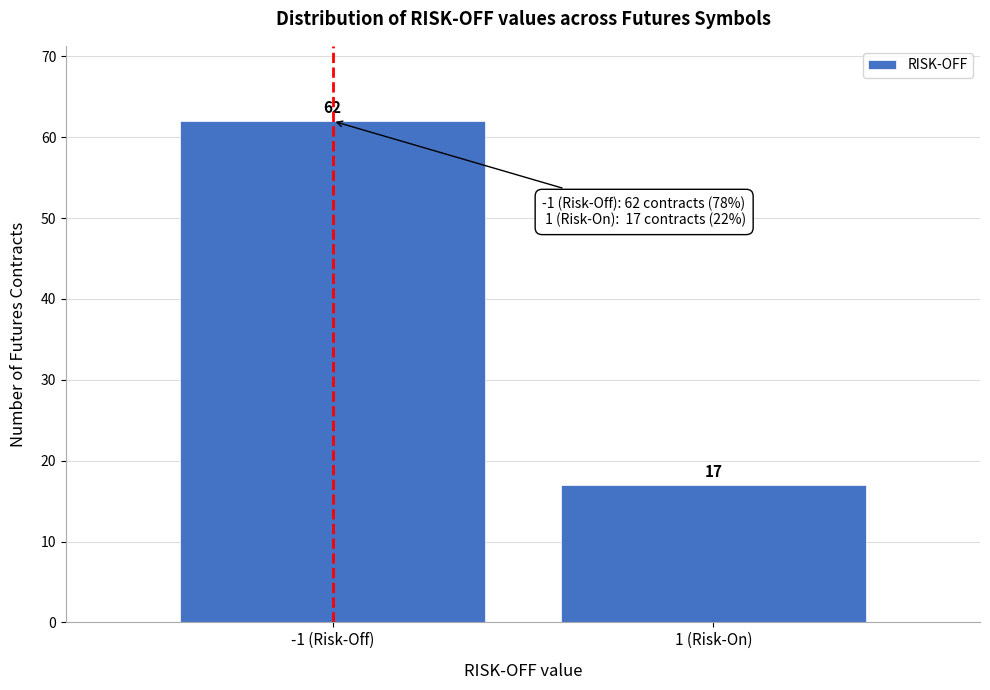

Reading left to right, transcribe all the data shown in this chart.

62	17